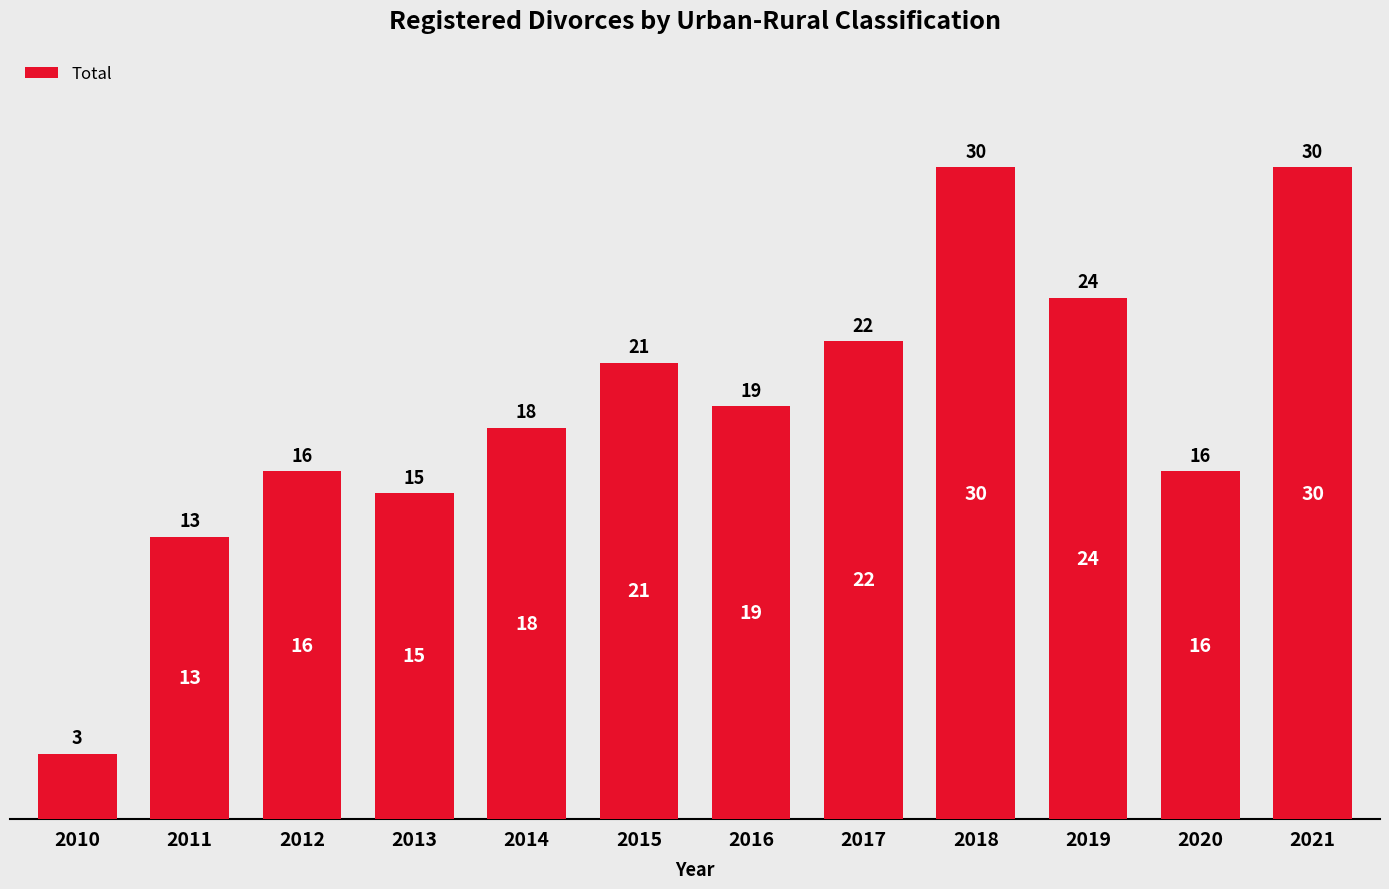

What is the greatest value displayed?

30